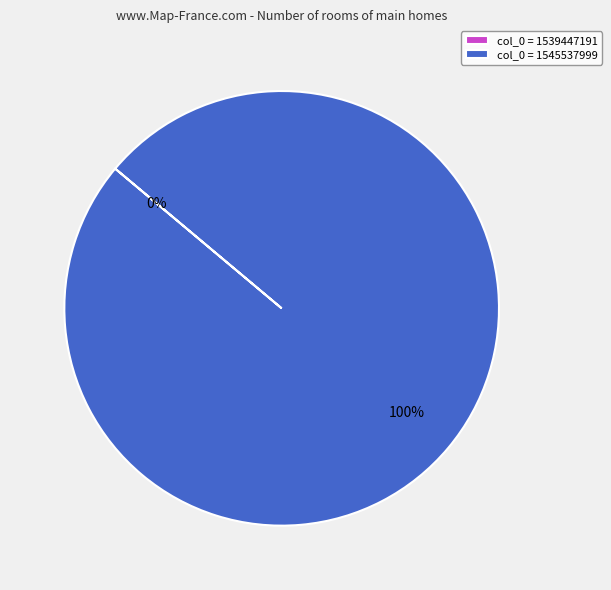

Rank the categories by value from lowest to highest.

1539447191, 1545537999